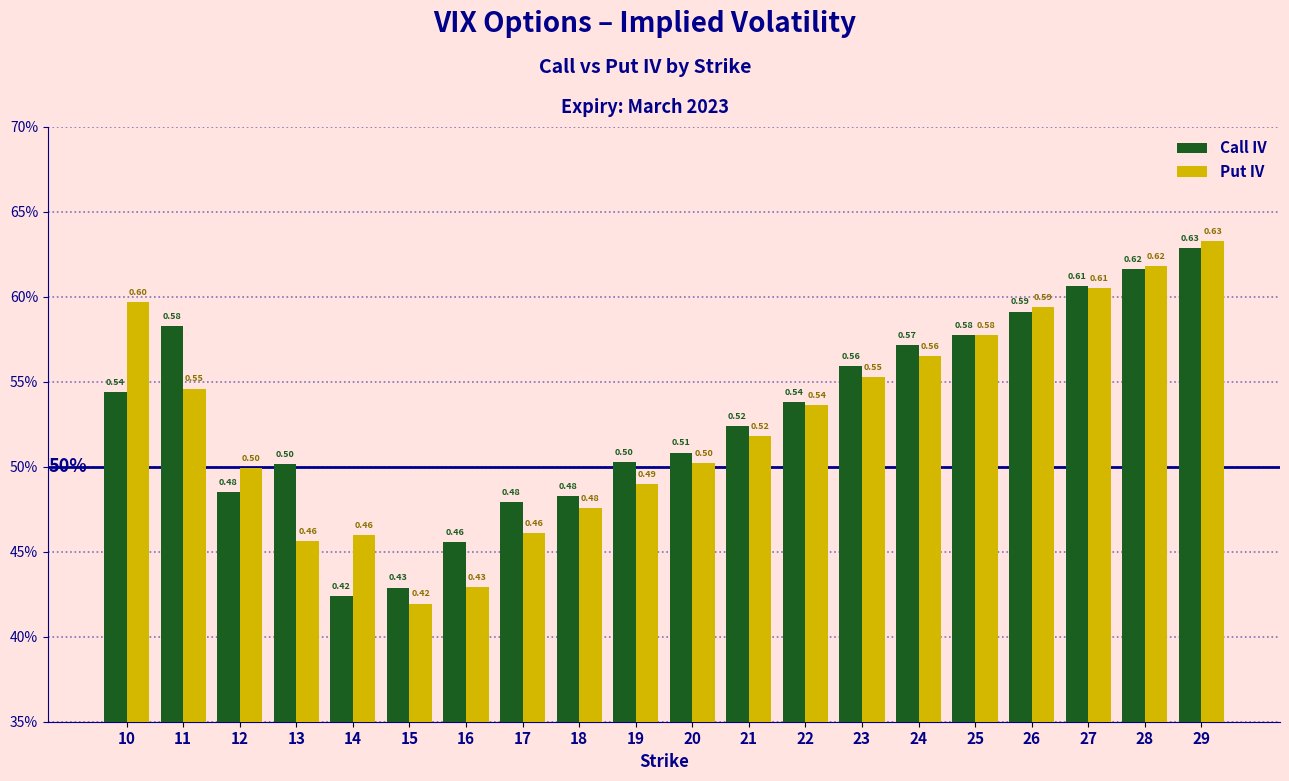

Is the value of Put IV at 20 greater than the value of Call IV at 17?

Yes